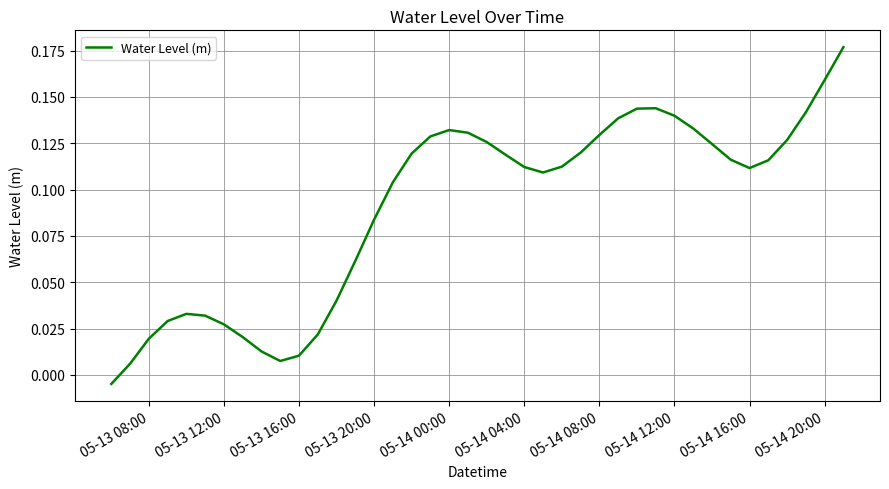

How many interior local valleys (lower than both neighbors) does the data have?

3